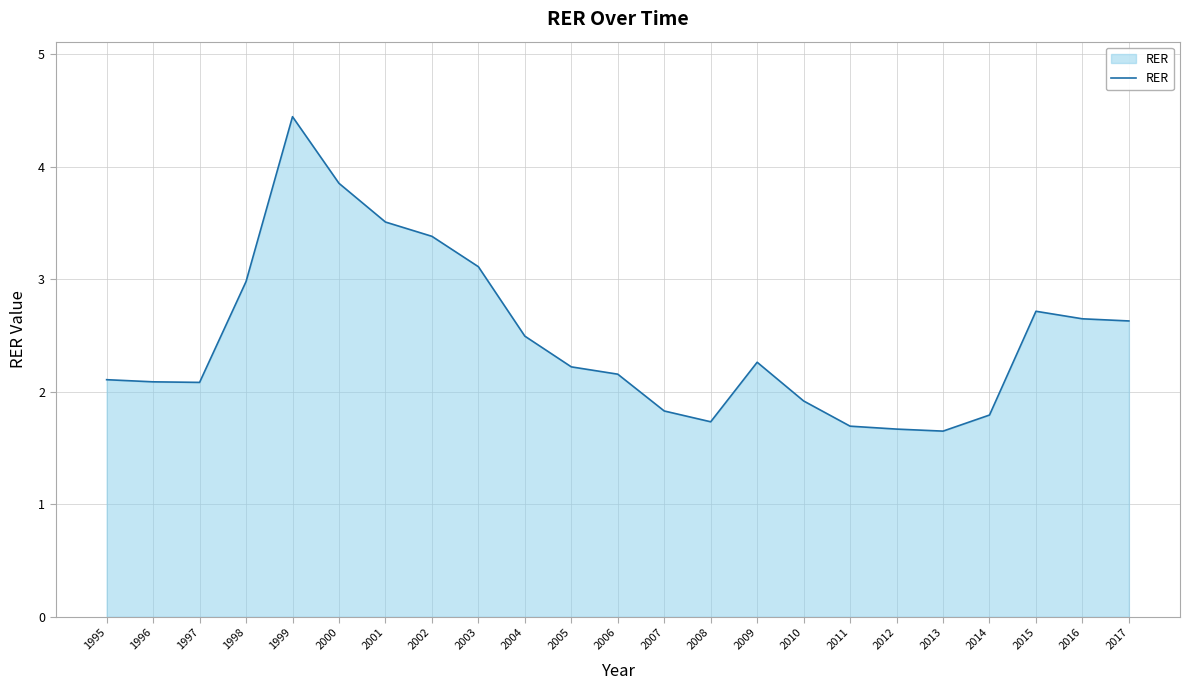

Between 1998 and 2011, which is larger?

1998